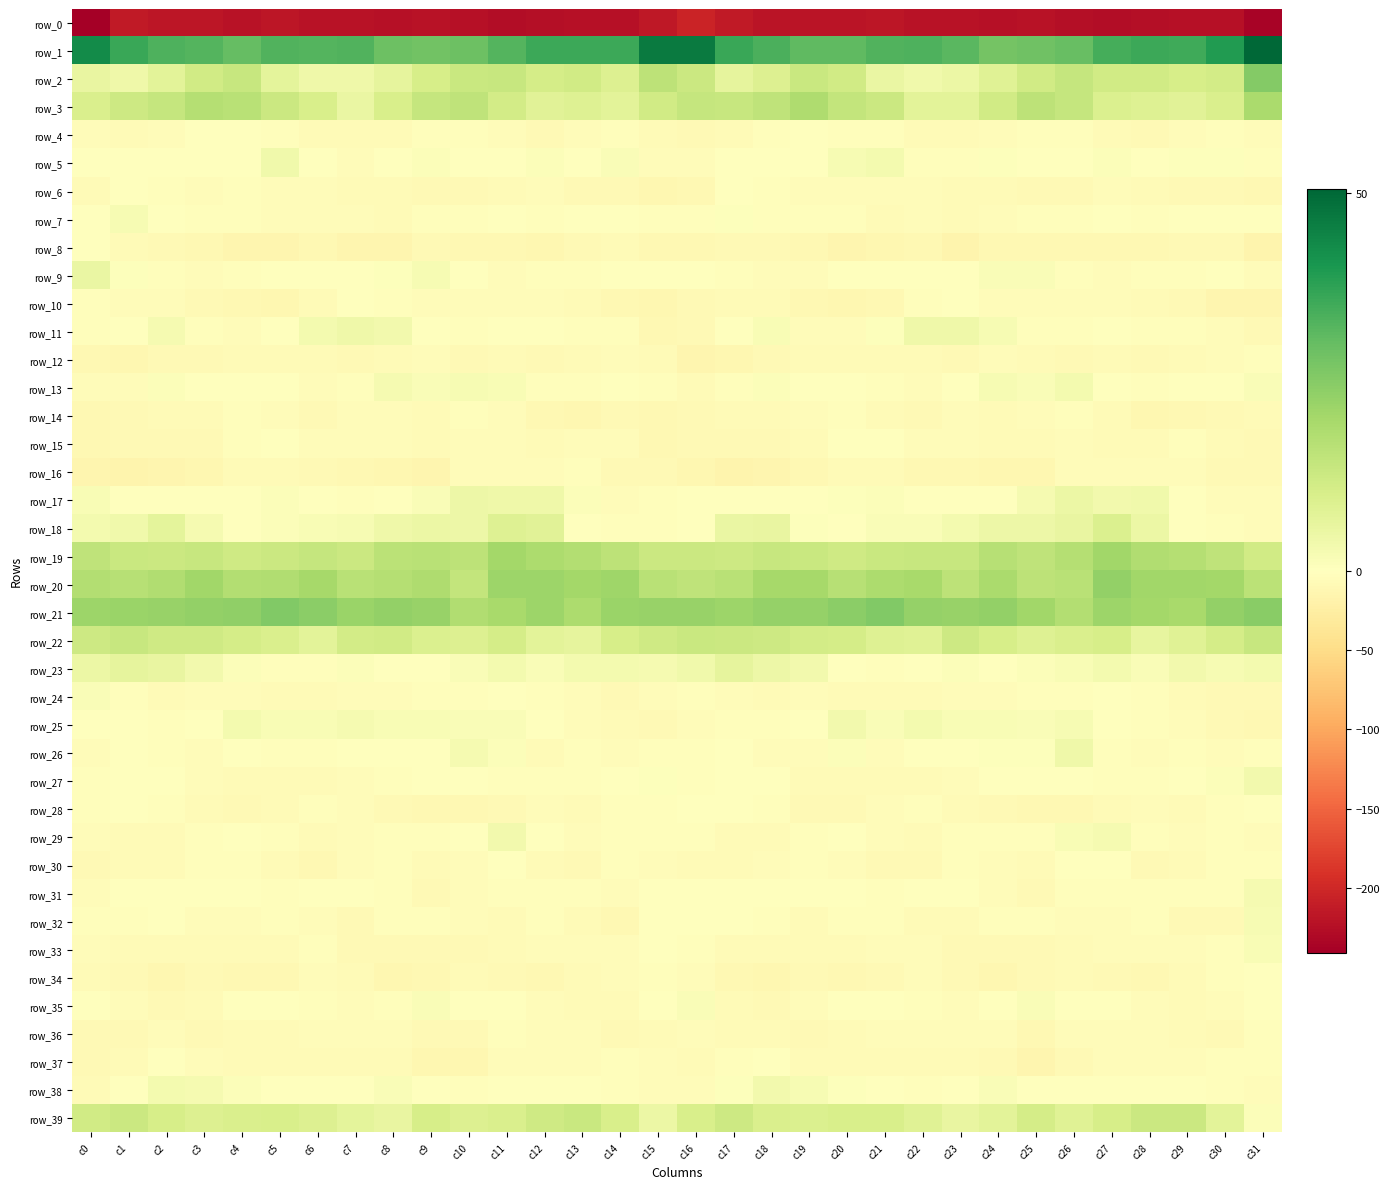

Is the value of row_12 at c8 greater than the value of row_20 at c6?

No